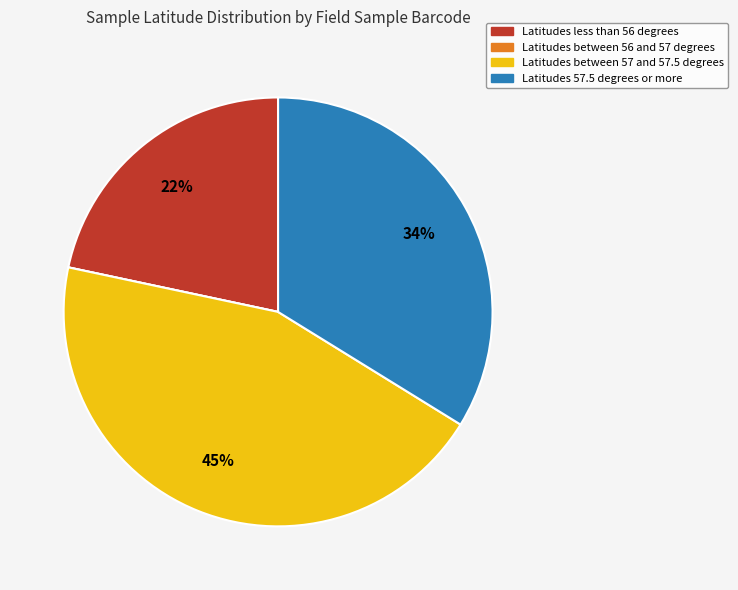

To the nearest percent, what is the average slice percentage?

25%